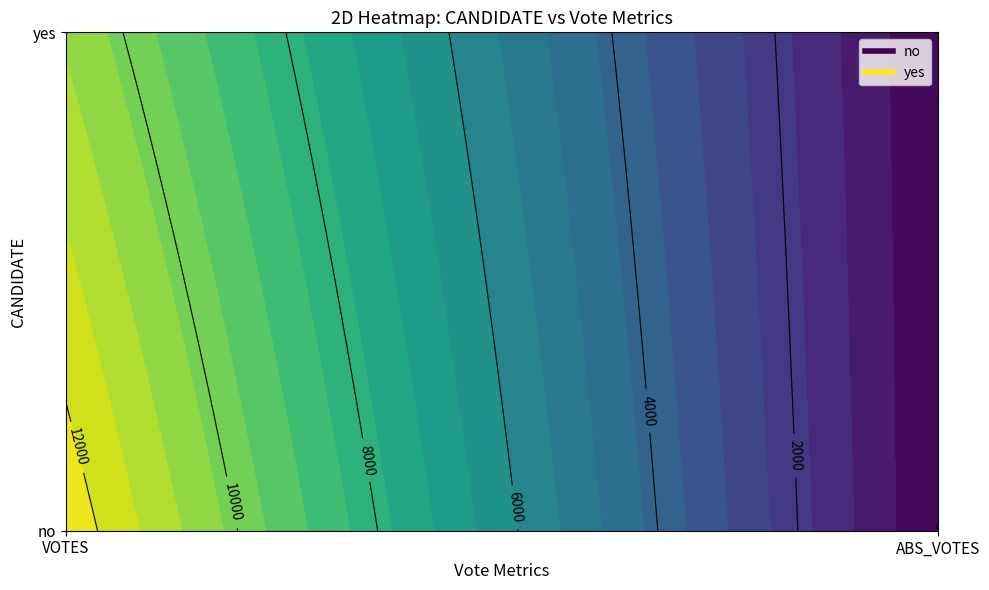

Rank the categories by yes value from highest to lowest.

0, 1